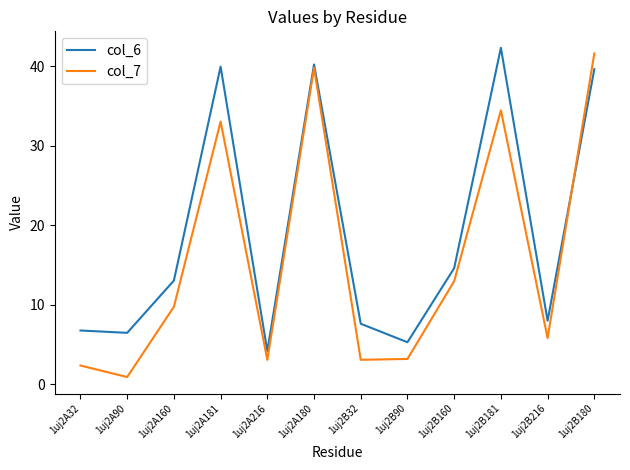

At 1uj2B90, list the series in order from largest to smallest.

col_6, col_7